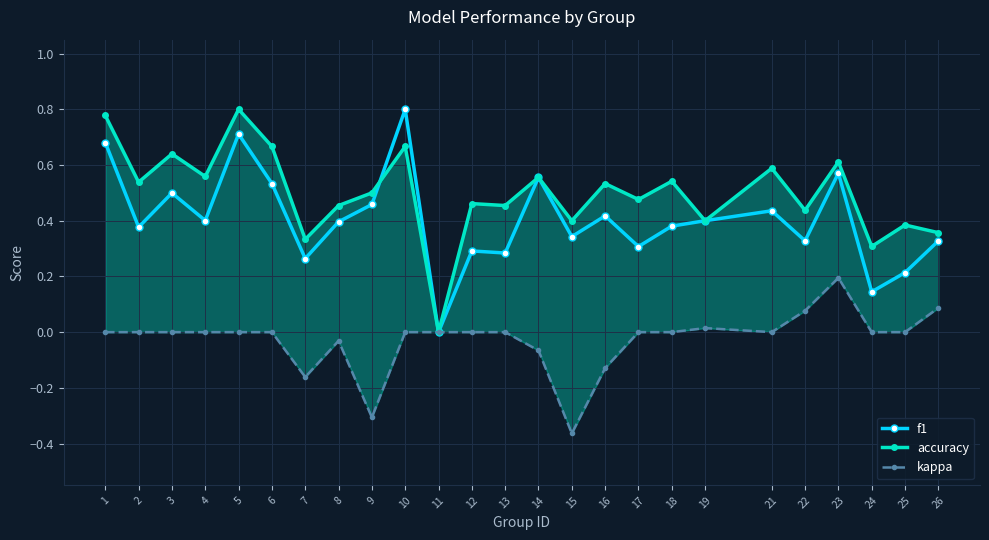

What is the minimum value shown in the chart?

-0.4